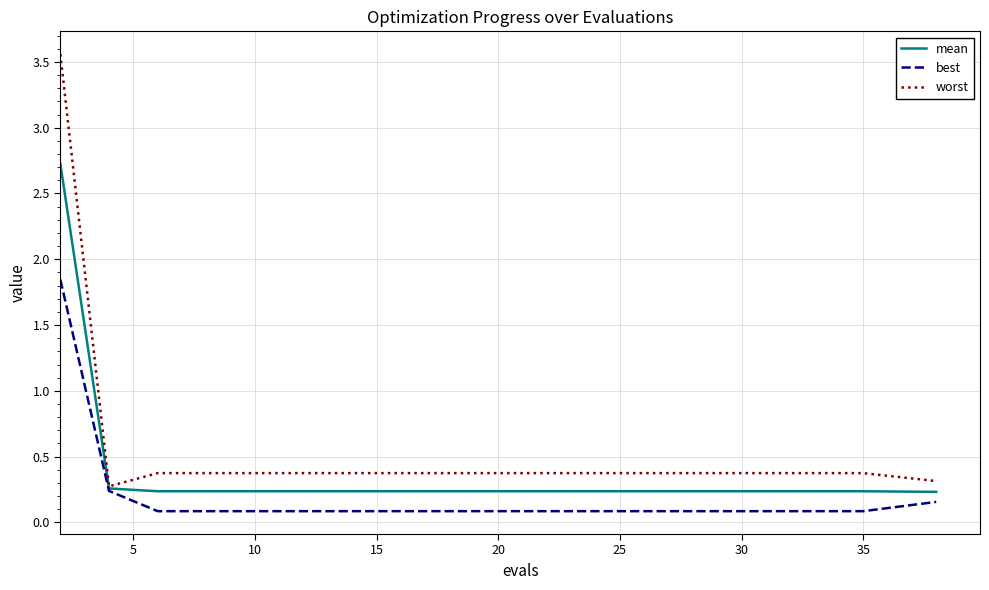

Which series has the largest total across all categories?

worst